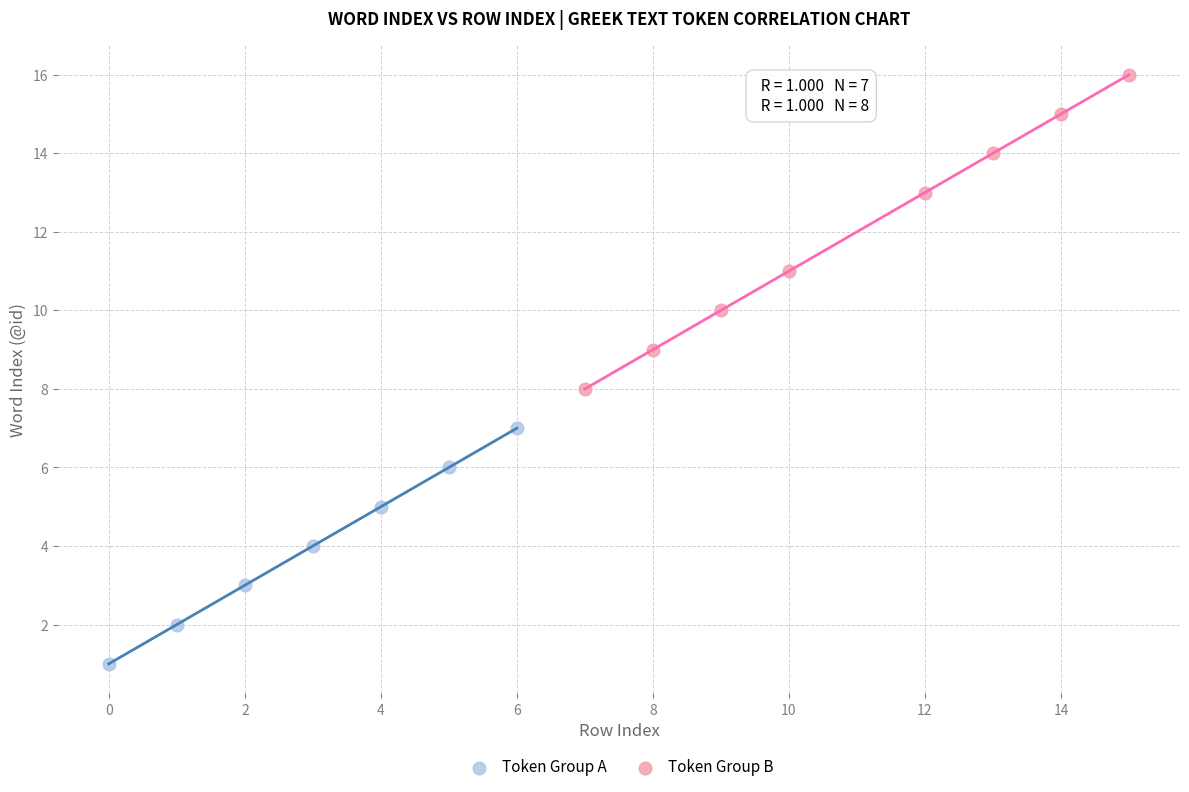

What are all the series names shown in the legend?

Token Group A, Token Group B